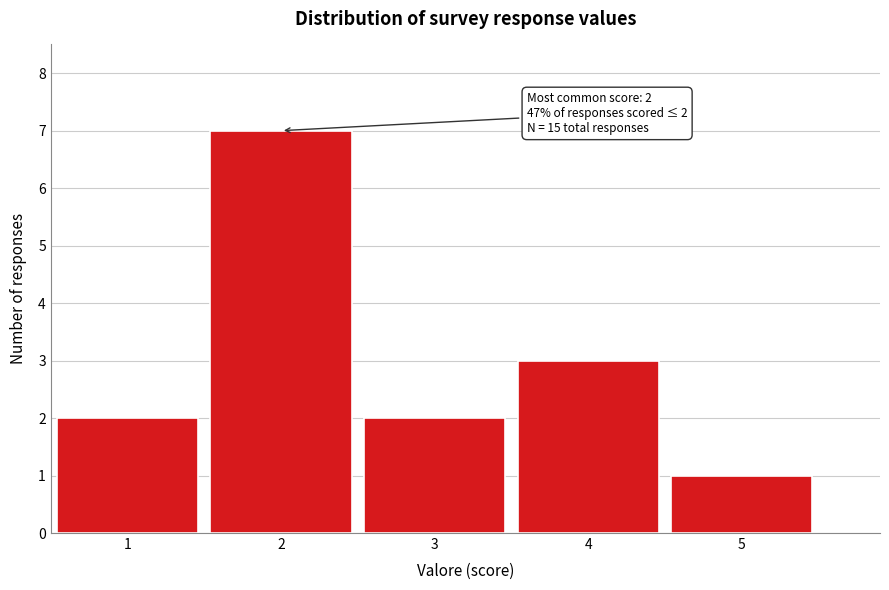

Which range on the x-axis has the tallest bar?

1.5 to 2.5